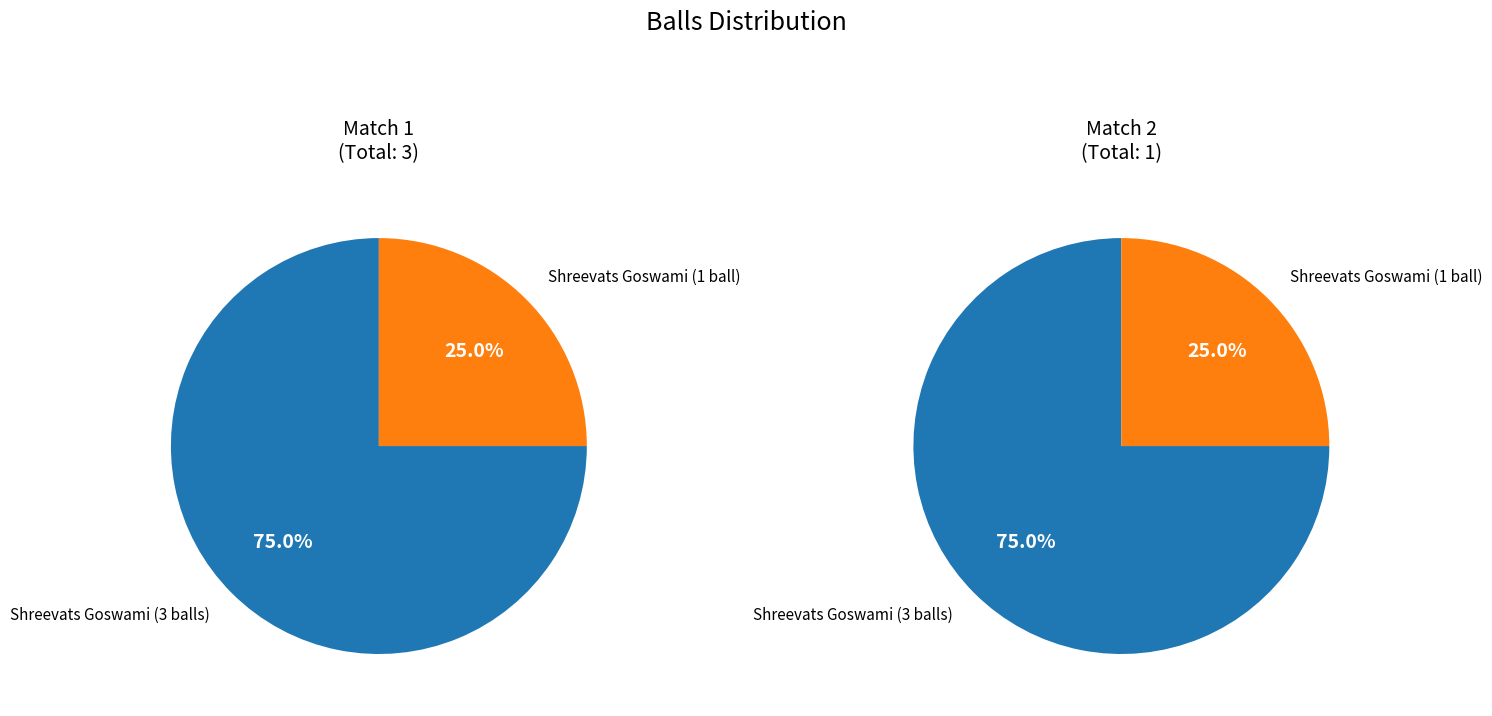

How many slices are in this pie chart?

2